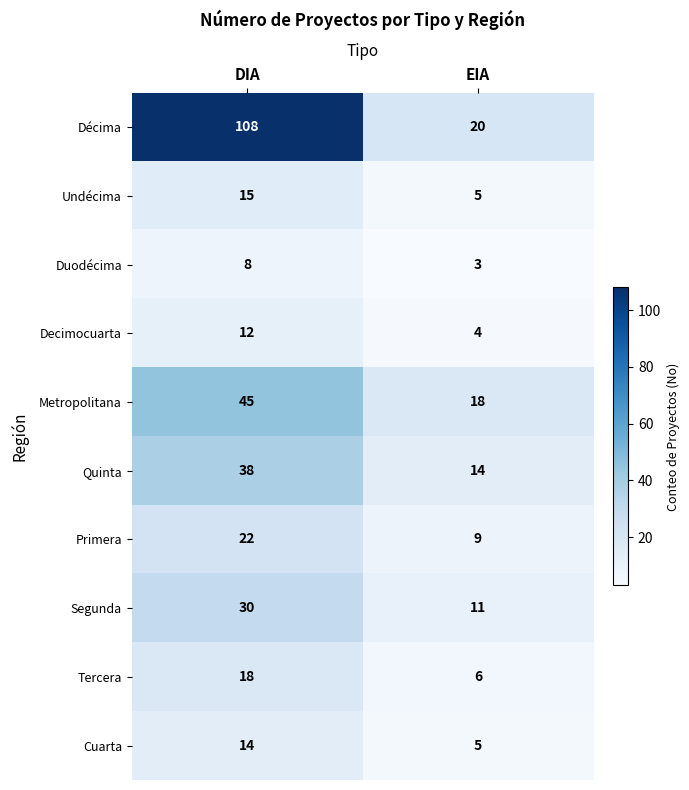

The value of Segunda at DIA is 51. True or false?

False